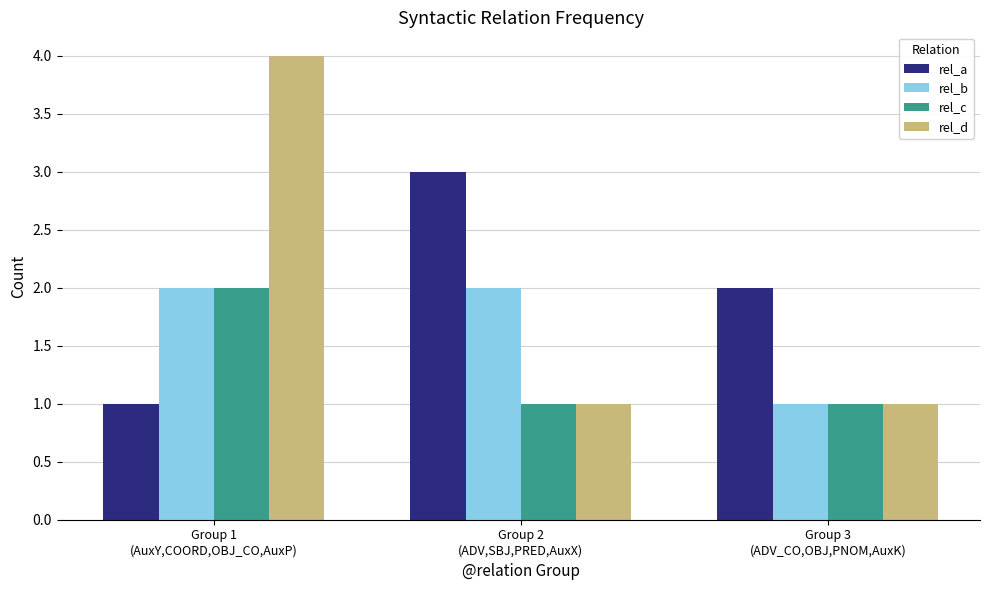

Where is rel_a nearest to the value 2?

Group 3
(ADV_CO,OBJ,PNOM,AuxK)